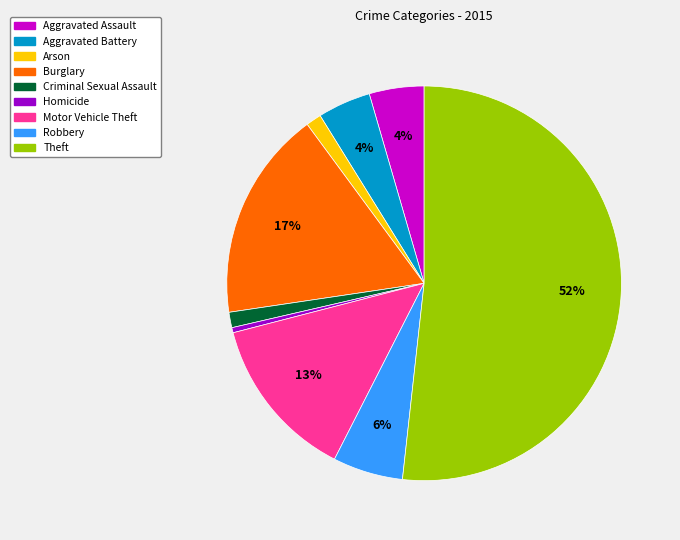

To the nearest percent, what is the average slice percentage?

11%